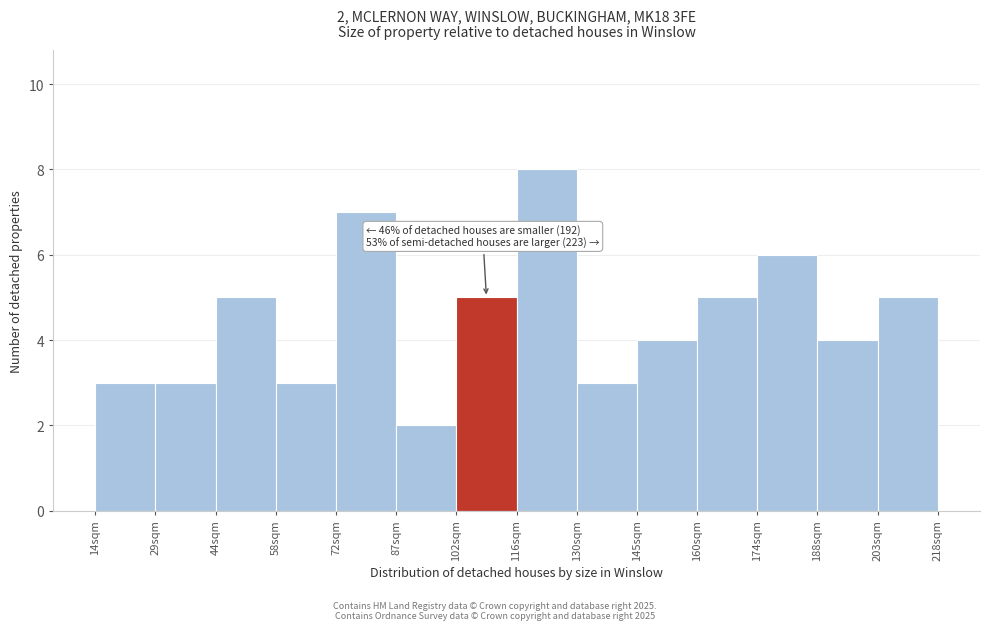

Reading left to right, extract all data points from this chart.

3	3	5	3	7	2	5	8	3	4	5	6	4	5